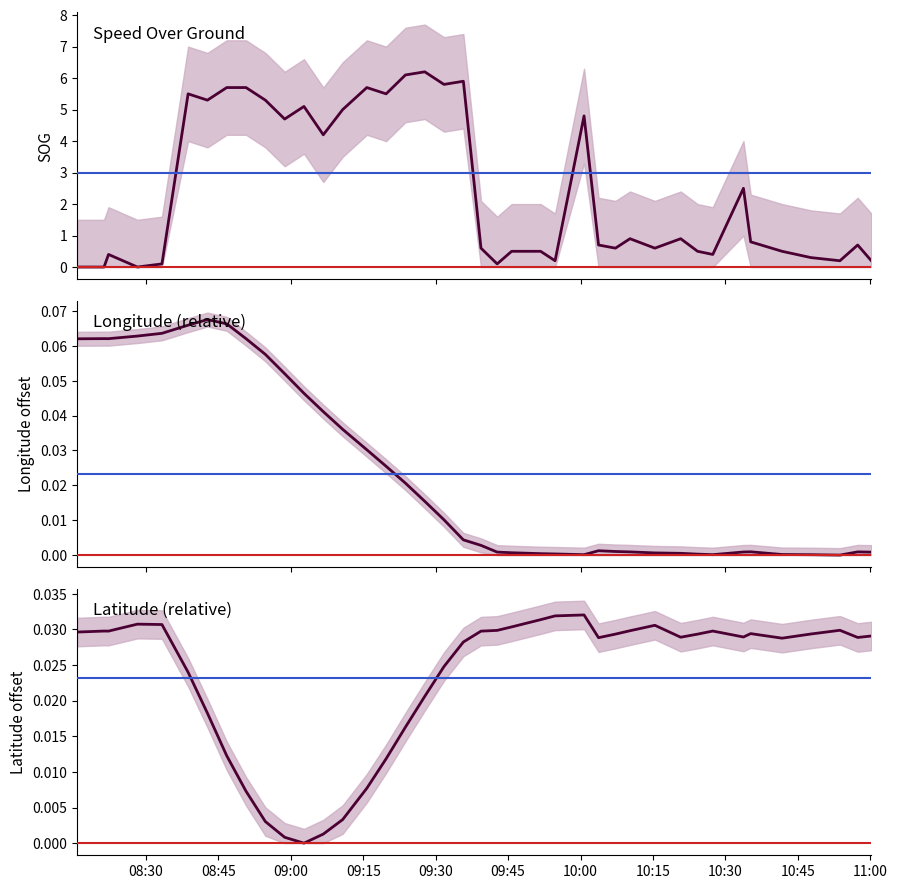

How many interior local valleys does the Longitude series have?

4